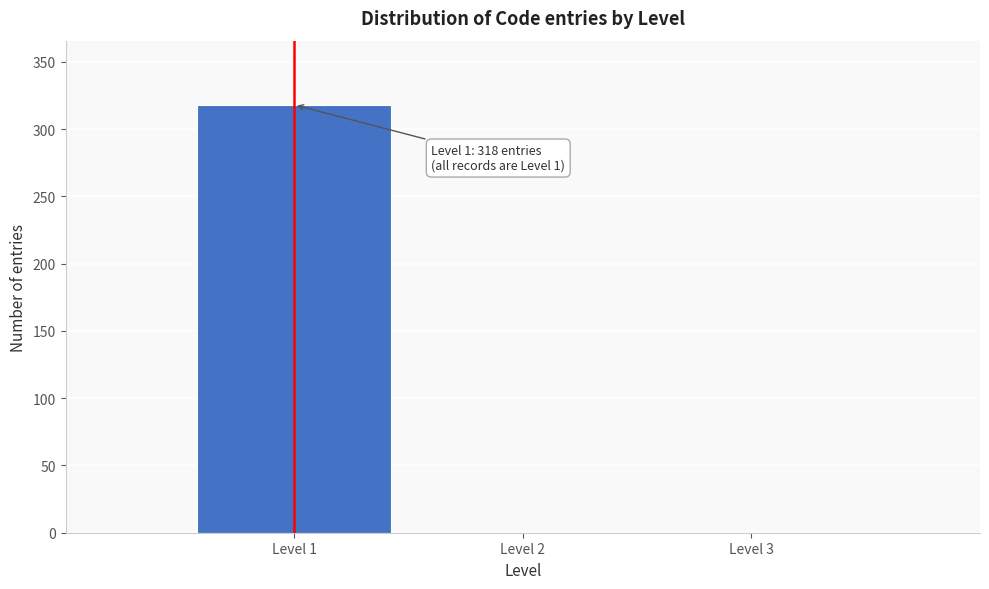

Over which range of the x-axis is the bar tallest?

0.5 to 1.5